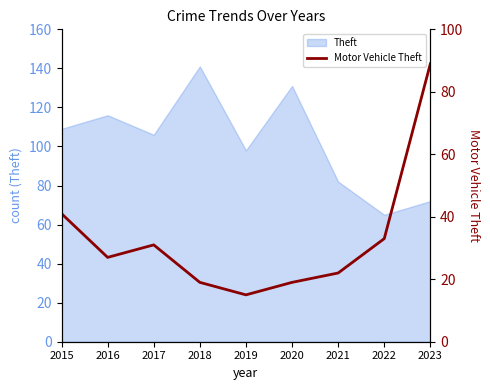

How many points are lower than both their immediate neighbors (excluding endpoints)?

2